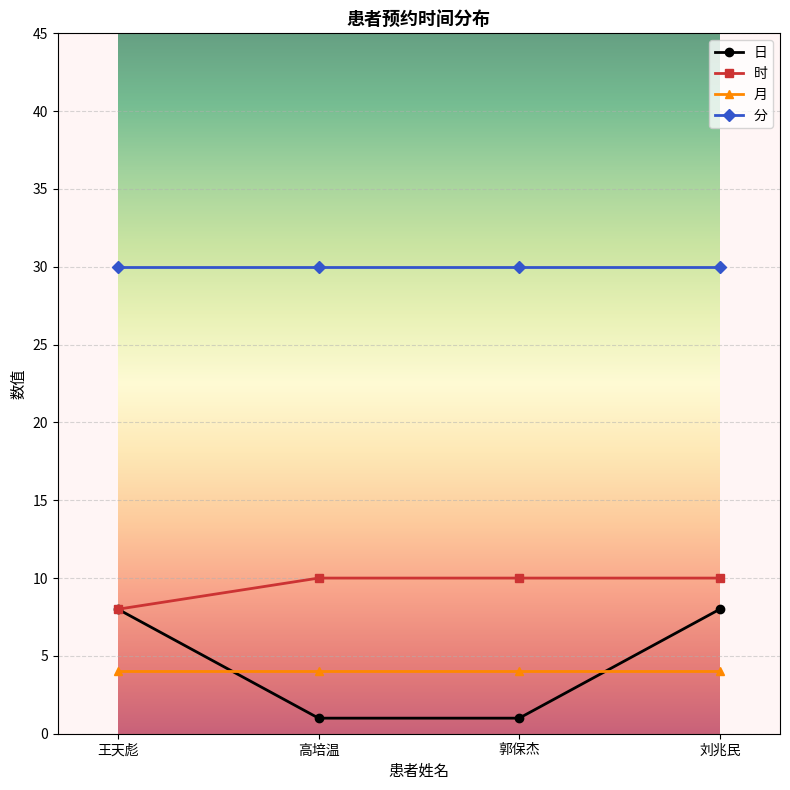

What is the approximate value of 分 at 郭保杰?

30